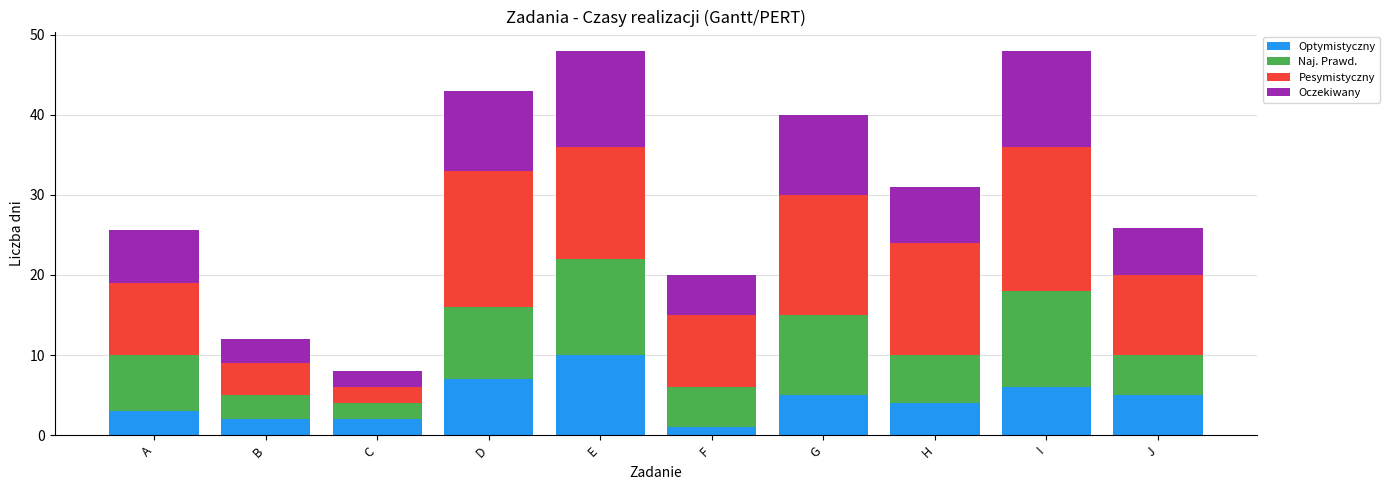

What is the total value across all series at A?

25.7